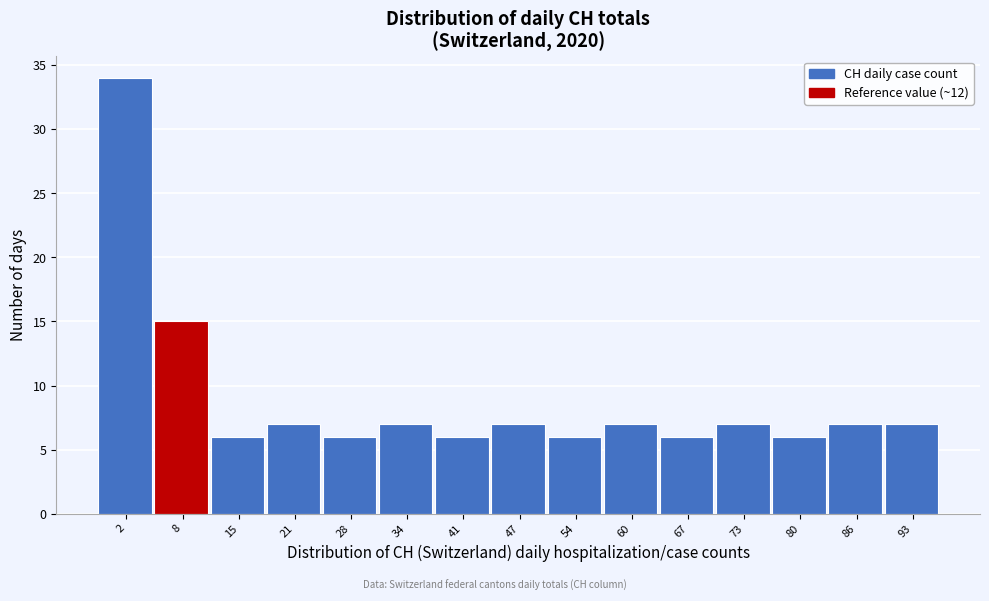

Reading left to right, extract all data points from this chart.

34	15	6	7	6	7	6	7	6	7	6	7	6	7	7